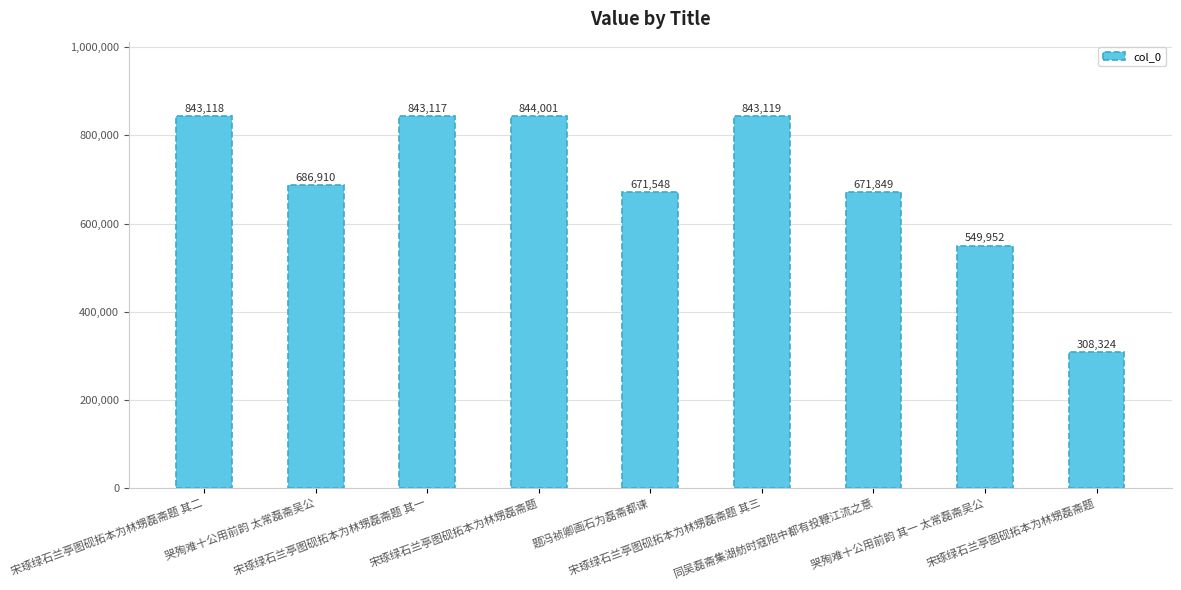

List the labels in order of value, largest first.

宋琢绿石兰亭图砚拓本为林甥磊斋题, 宋琢绿石兰亭图砚拓本为林甥磊斋题 其三, 宋琢绿石兰亭图砚拓本为林甥磊斋题 其二, 宋琢绿石兰亭图砚拓本为林甥磊斋题 其一, 哭殉难十公用前韵 太常磊斋吴公, 同吴磊斋集湖舫时寇陷中都有投鞭江流之意, 题冯祯卿画石为磊斋都谏, 哭殉难十公用前韵 其一 太常磊斋吴公, 宋琢绿石兰亭图砚拓本为林甥磊斋题